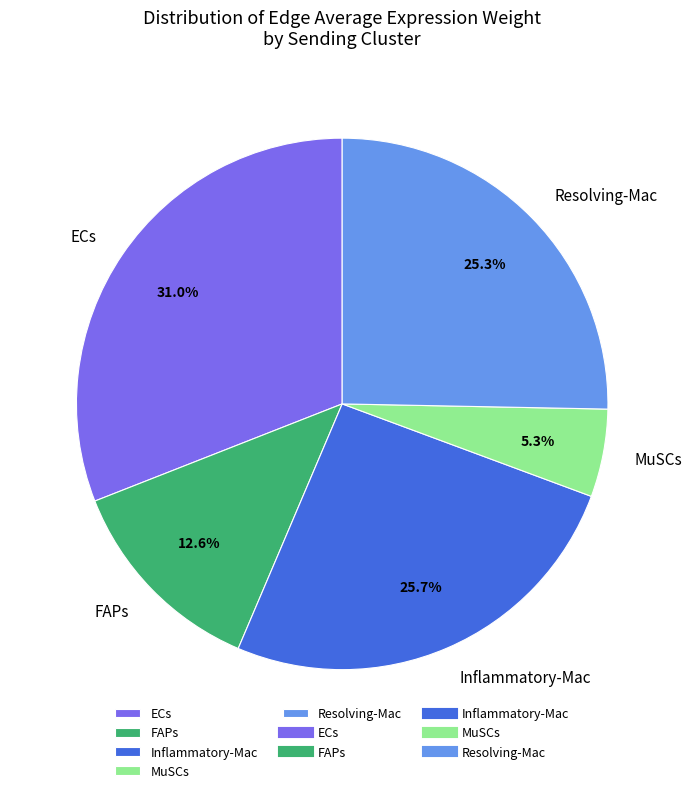

Between ECs and FAPs, which is larger?

ECs